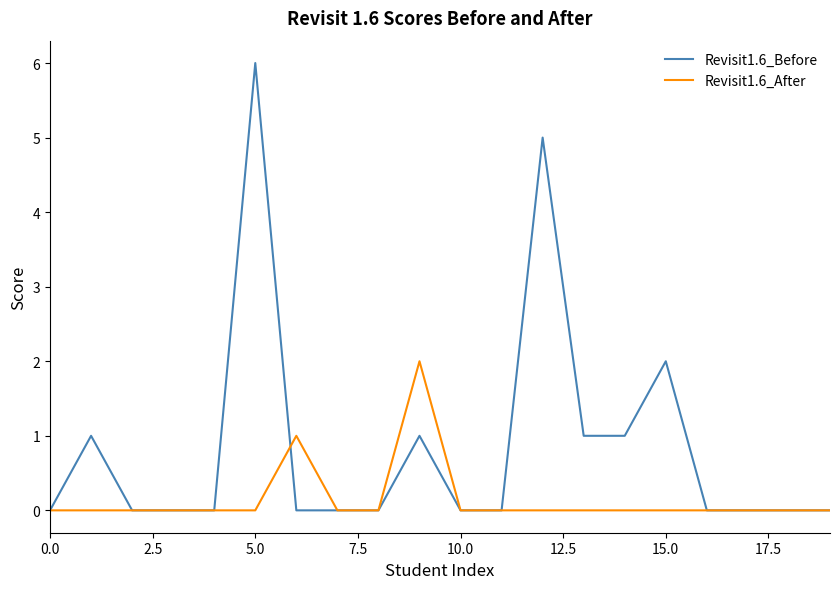

What is the greatest value displayed?

6